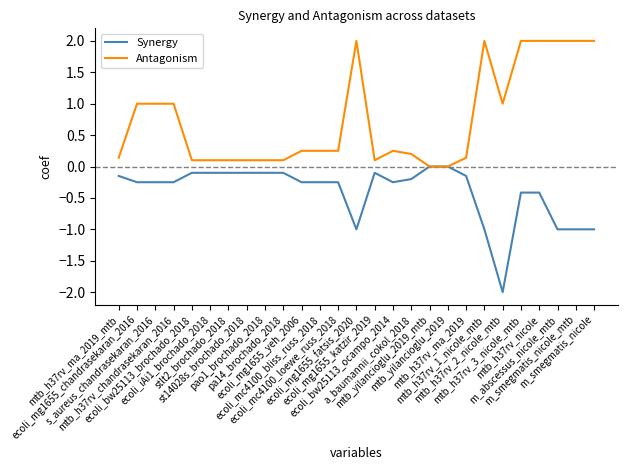

What are all the series names shown in the legend?

Synergy, Antagonism